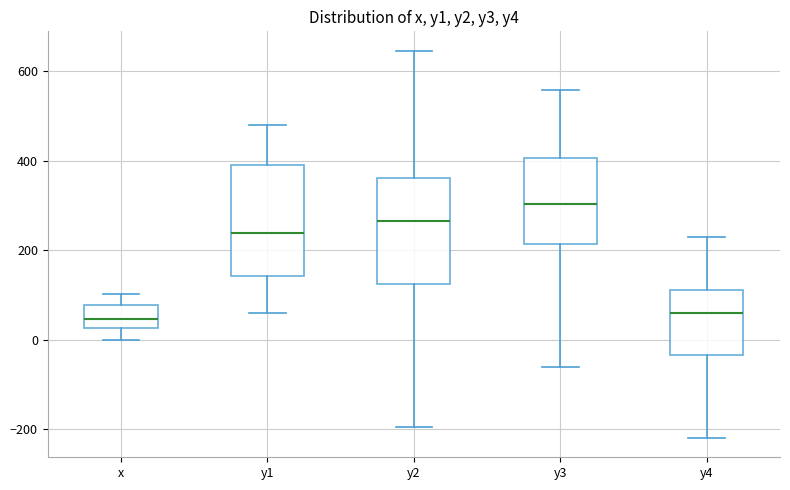

Reading left to right, transcribe this box plot: for each box, give where its median line is, the range the box spans, and where its two whiskers end, as read against the y-axis. The values are not printed on the chart, so give them approximately, as read against the axis.

x: median 40, box 20 to 80, whiskers 0 to 100
y1: median 240, box 140 to 400, whiskers 60 to 480
y2: median 260, box 120 to 360, whiskers -200 to 640
y3: median 300, box 220 to 400, whiskers -60 to 560
y4: median 60, box -40 to 120, whiskers -220 to 240